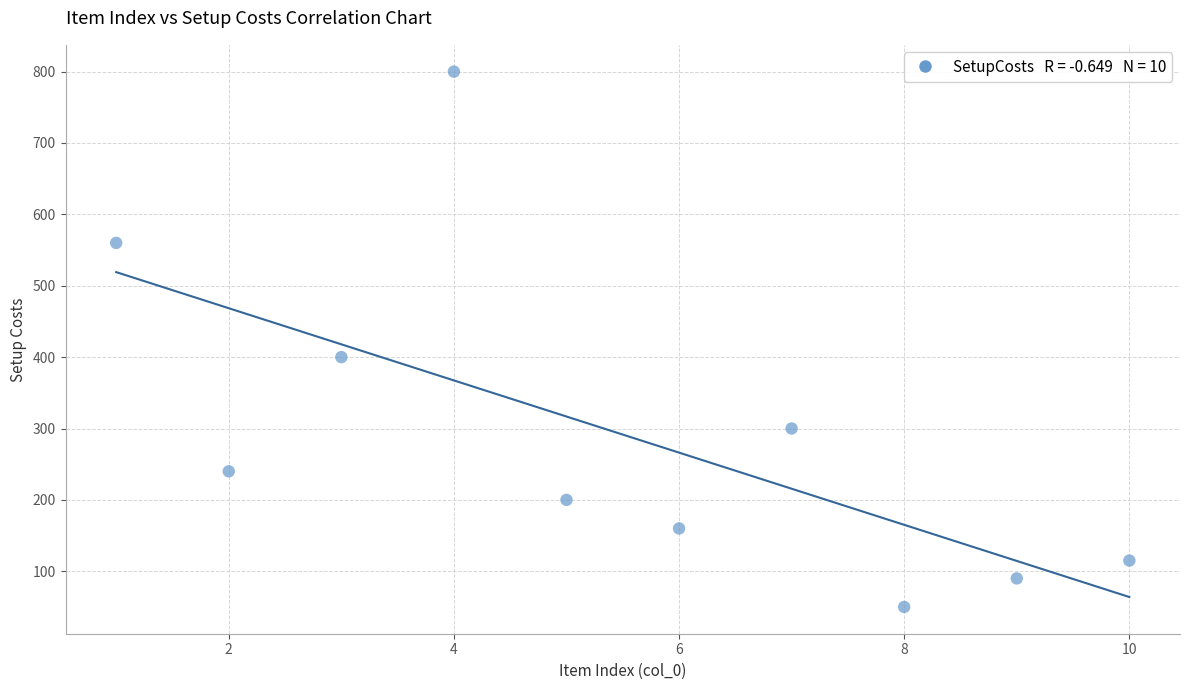

What is the average X value?

6